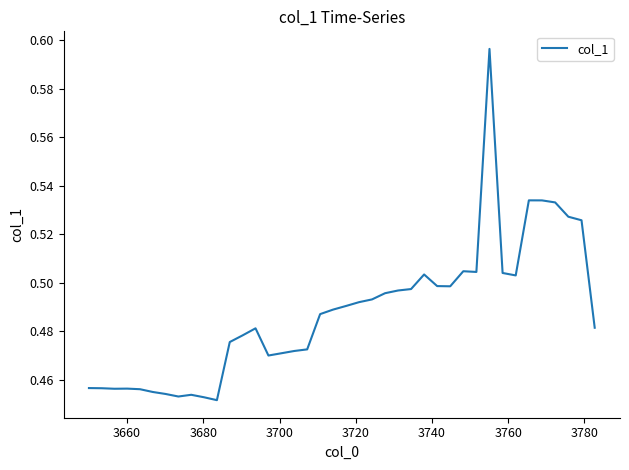

True or false: there are more than 1 points higher than both neighbors.

True